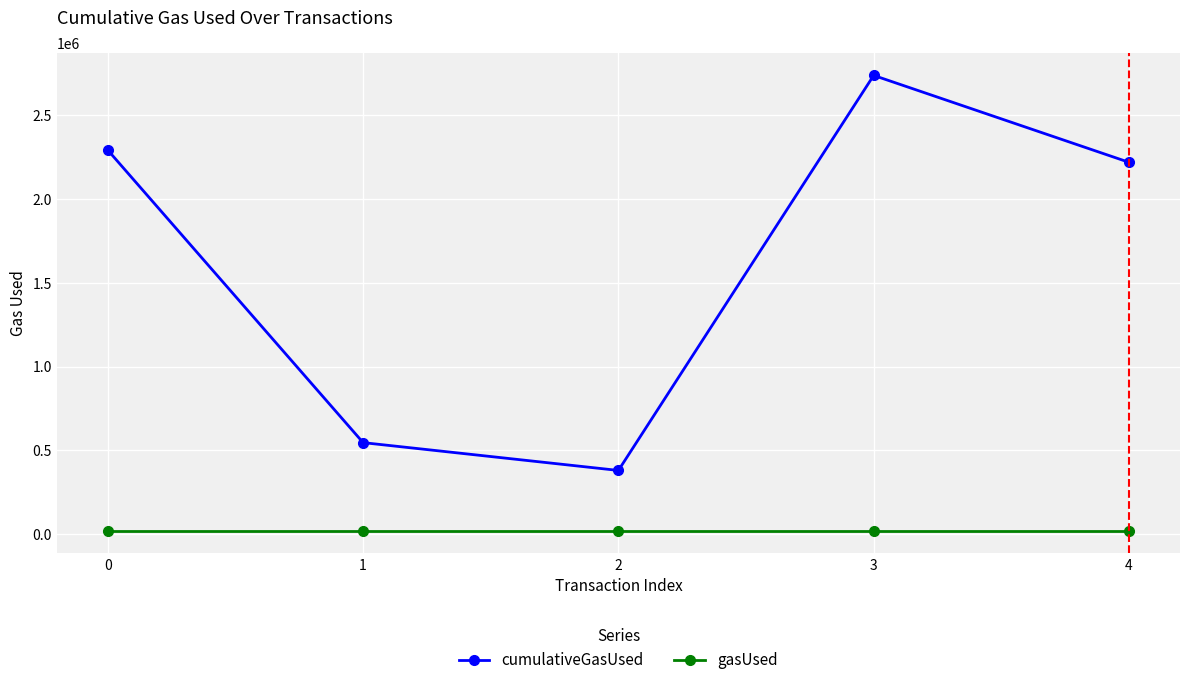

Between 1 and 2, which series saw the biggest shift?

cumulativeGasUsed